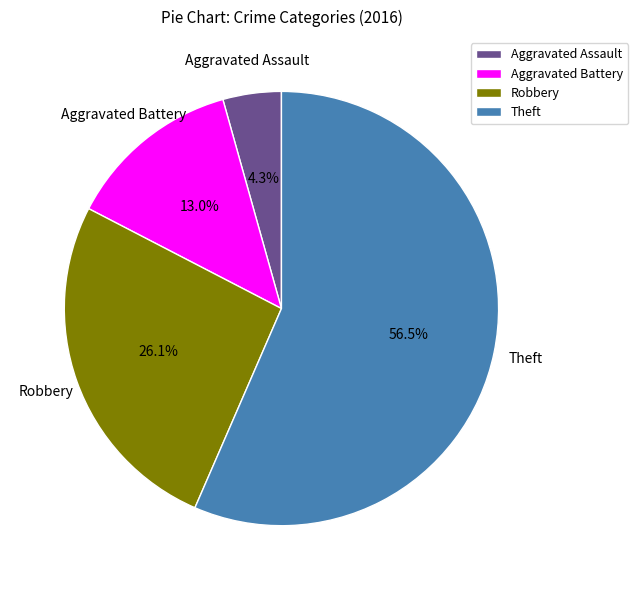

The Aggravated Assault slice represents 4% of the pie. True or false?

True